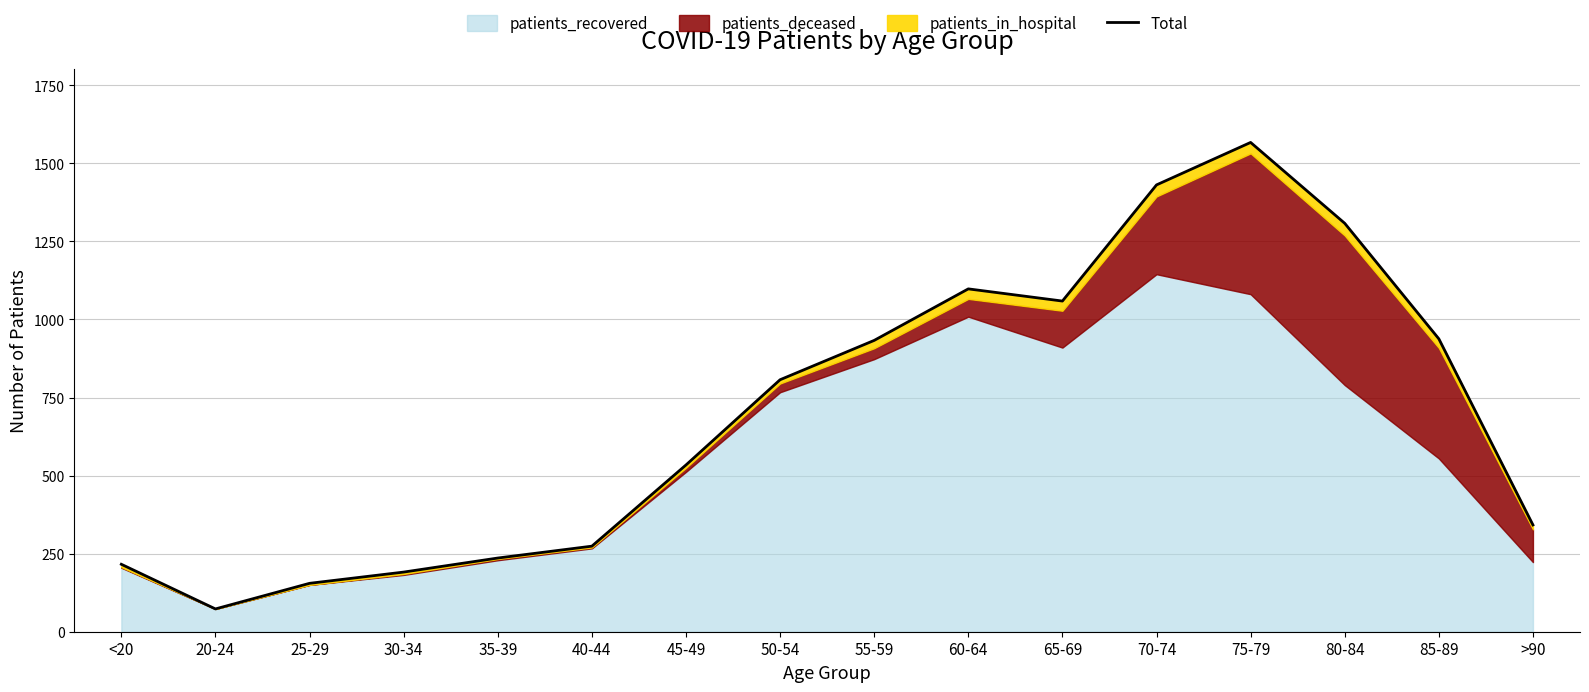

What is the difference between the second highest and second lowest values?

1276